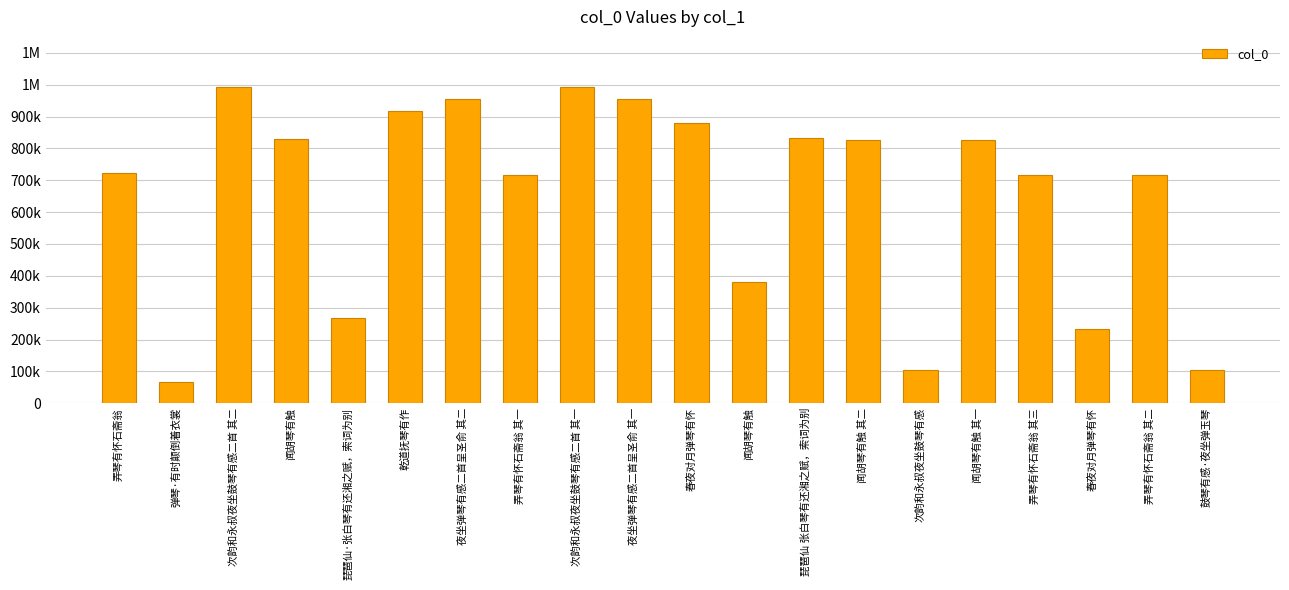

Reading left to right, transcribe all the data shown in this chart.

弄琴有怀石斋翁=722253	弹琴·有时颠倒着衣裳=66110	次韵和永叔夜坐鼓琴有感二首 其二=992043	闻胡琴有触=829596	琵琶仙·张白琴有还湘之赋，索词为别=267747	乾道抚琴有作=917814	夜坐弹琴有感二首呈圣俞 其二=954085	弄琴有怀石斋翁 其一=717942	次韵和永叔夜坐鼓琴有感二首 其一=992044	夜坐弹琴有感二首呈圣俞 其一=954084	春夜对月弹琴有怀=879581	闻胡琴有触=381425	琵琶仙 张白琴有还湘之赋，索词为别=832961	闻胡琴有触 其二=824974	次韵和永叔夜坐鼓琴有感=103556	闻胡琴有触 其一=824973	弄琴有怀石斋翁 其三=717944	春夜对月弹琴有怀=233271	弄琴有怀石斋翁 其二=717943	鼓琴有感·夜坐弹玉琴=103559